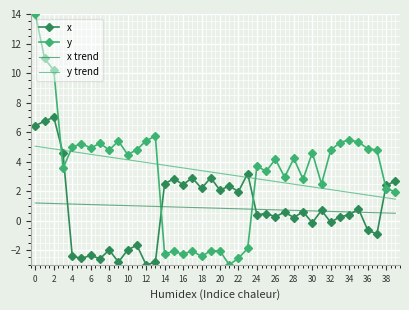

What is the smallest value displayed?

-3.0